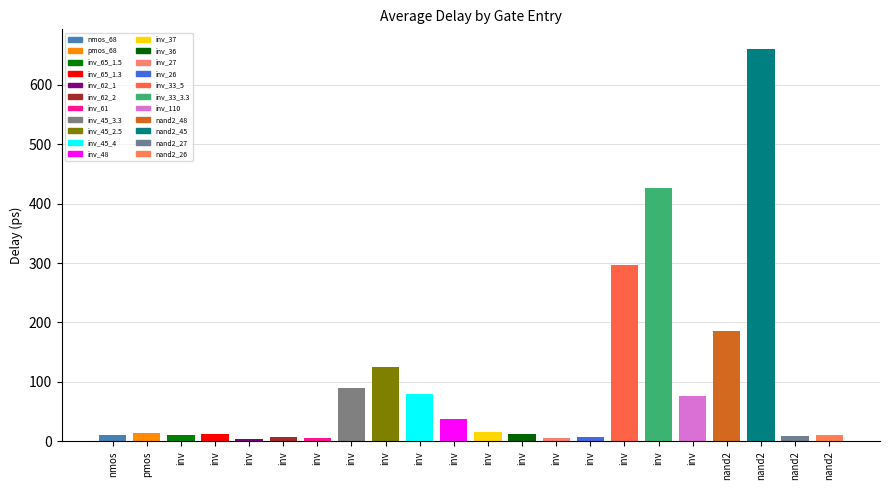

The chart shows a value of 12.6 at inv_36. True or false?

True